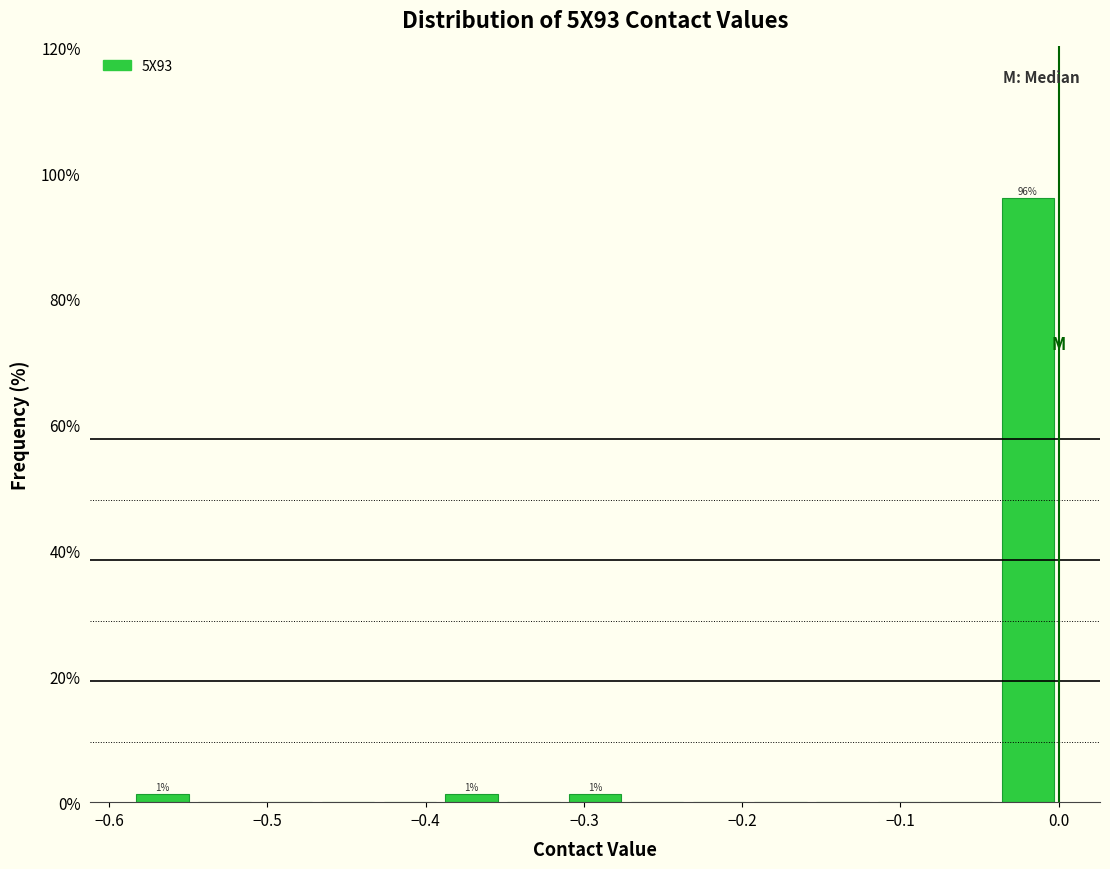

Read against the x-axis, roughly where is the centre of the tallest bar?

-0.02